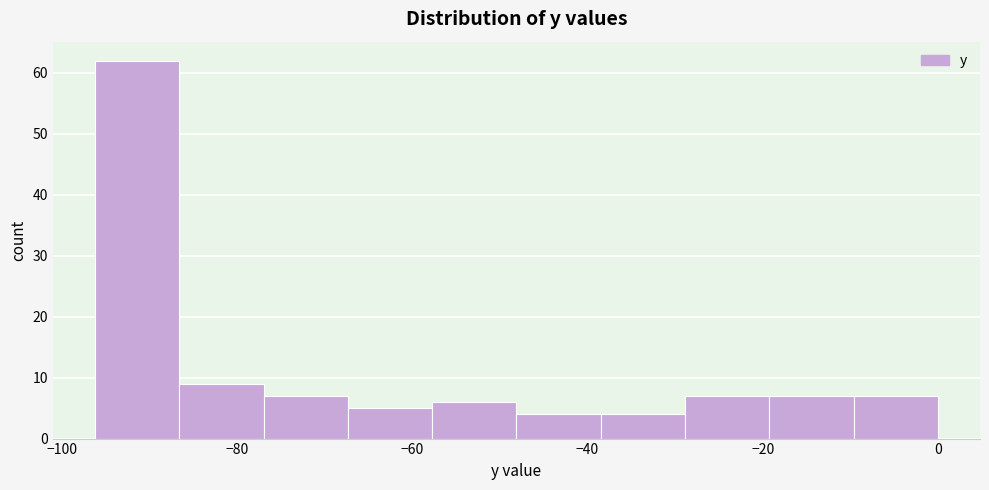

Reading left to right, transcribe this chart: for each bar, give the range it covers on the x-axis and its height. Neither the bar edges nor the heights are printed on the chart, so give them approximately, as read against the axes.

-96 to -86: 62
-86 to -76: 9
-76 to -68: 7
-68 to -58: 5
-58 to -48: 6
-48 to -38: 4
-38 to -28: 4
-28 to -20: 7
-20 to -10: 7
-10 to 0: 7